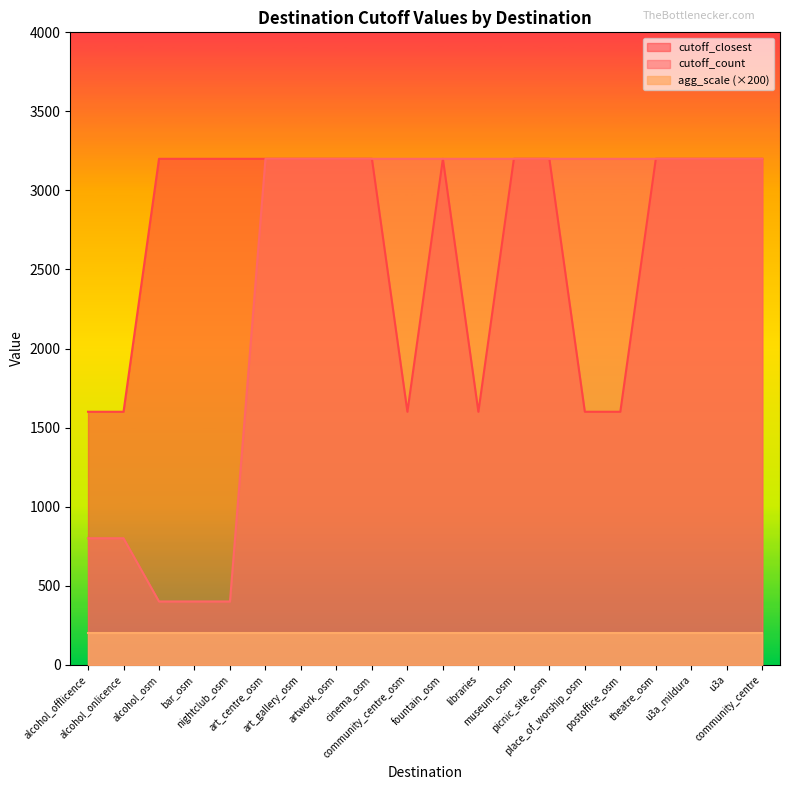

How many cutoff_closest values are between 1600 and 3200?

20